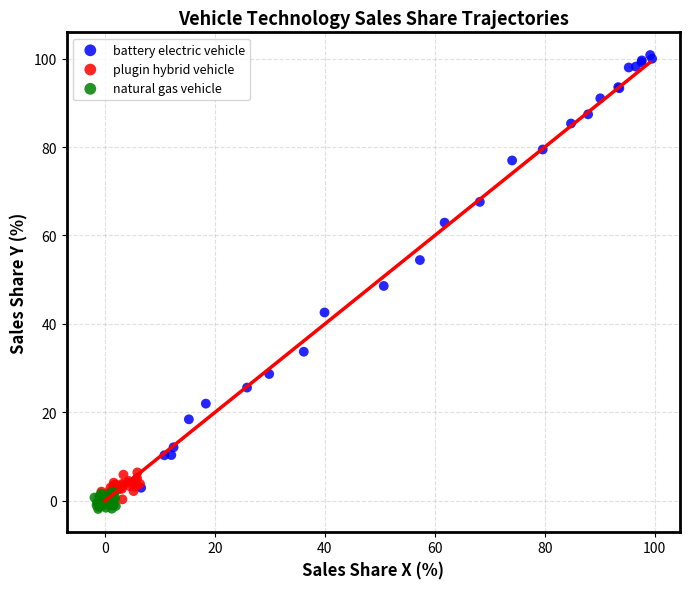

Which series has the widest spread of Y values?

battery electric vehicle